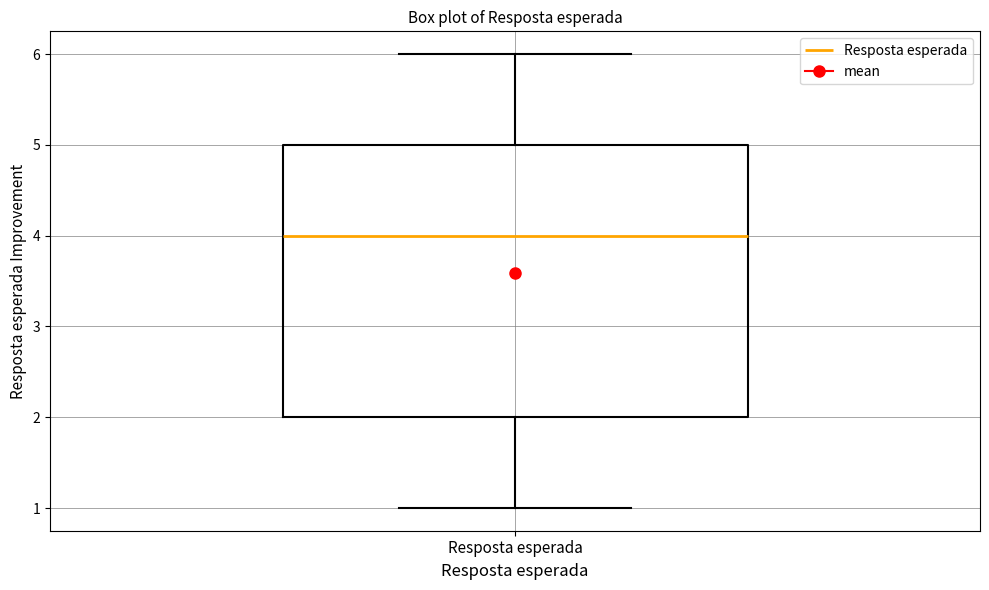

Read this box plot against the y-axis: the position of the median line, the range covered by the box, and the ends of both whiskers. The values are not printed on the chart, so give them approximately, as read against the axis.

median 4, box 2 to 5, whiskers 1 to 6